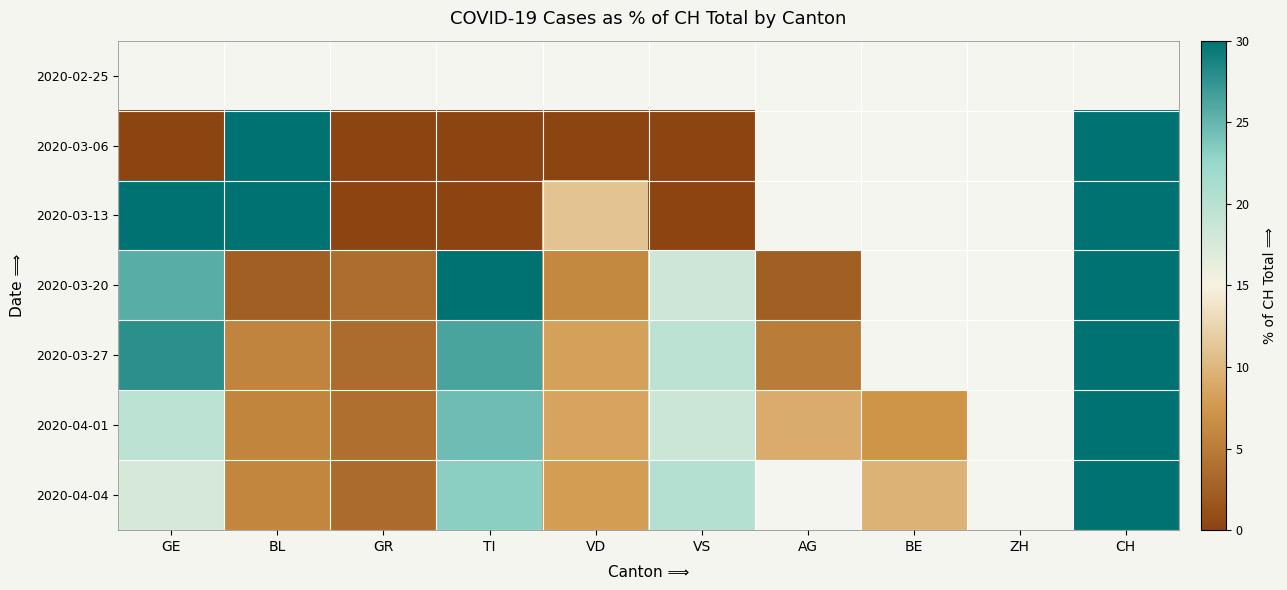

Is it true that 2020-03-13 equals 55.6 at GE?

True